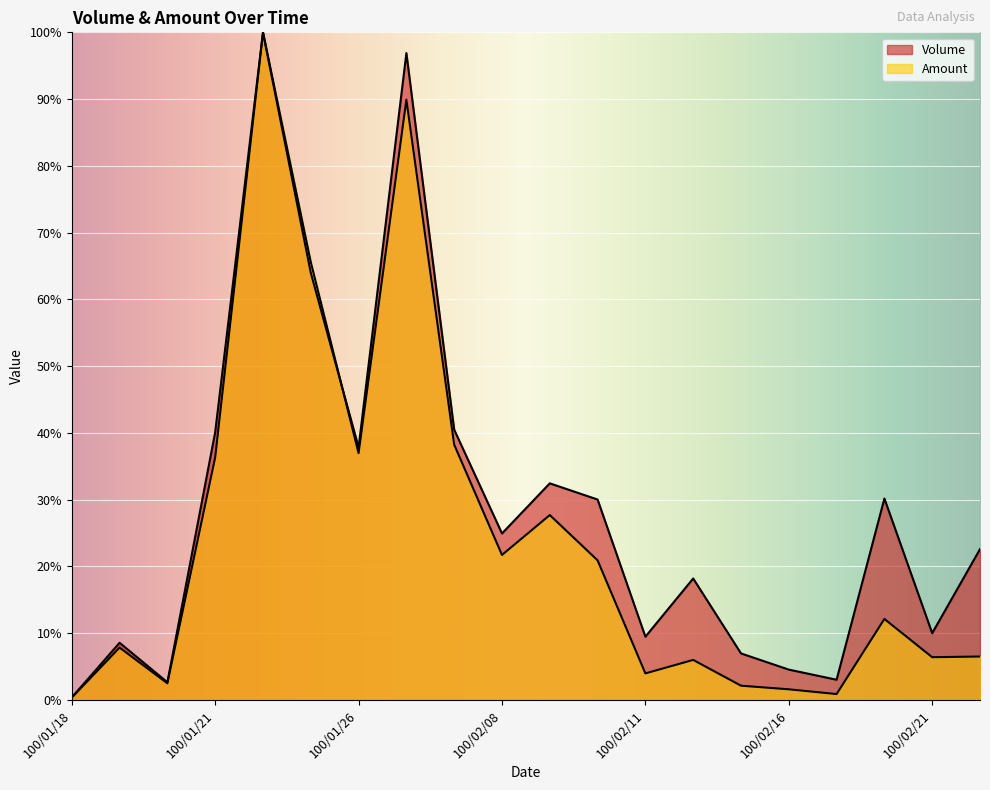

Which label corresponds to the largest value in the chart?

100/01/24